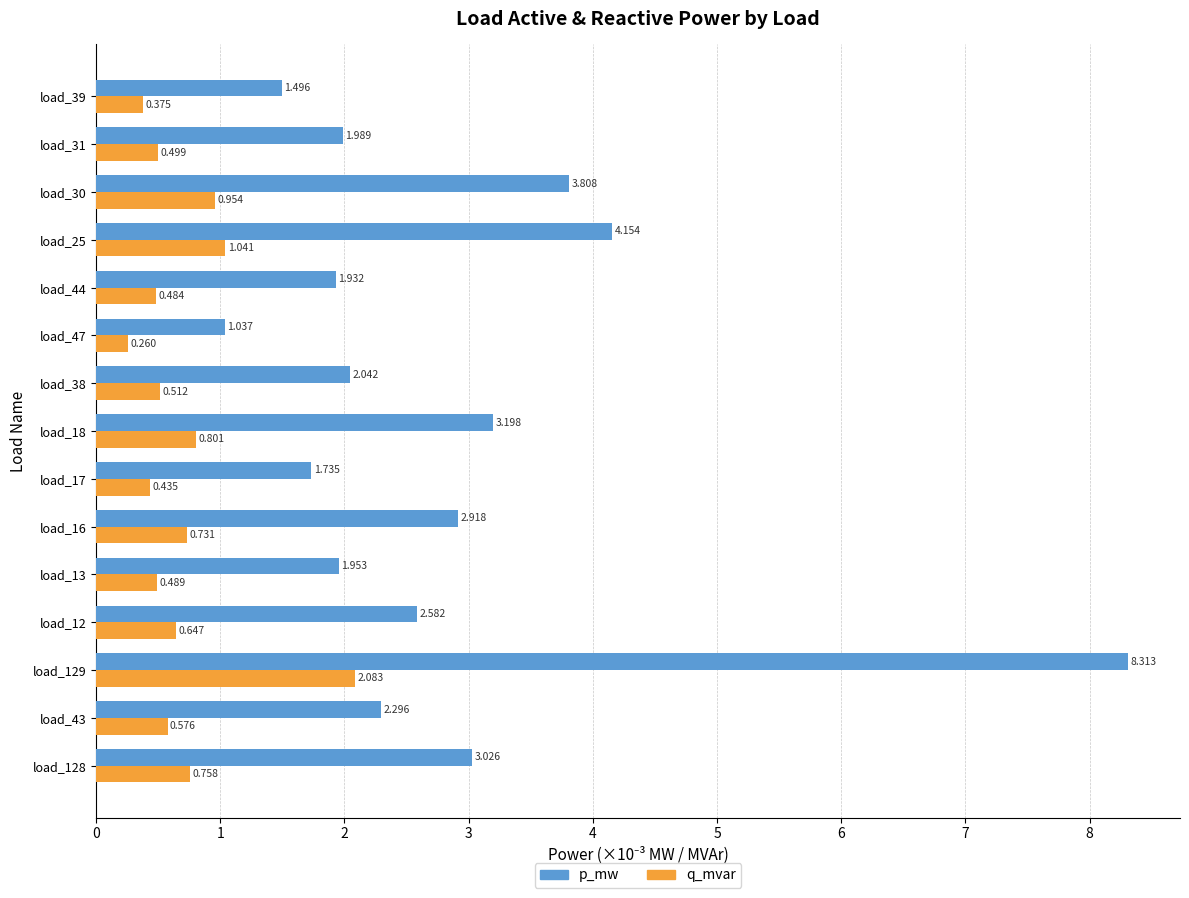

Which series has the largest range (max minus min)?

p_mw